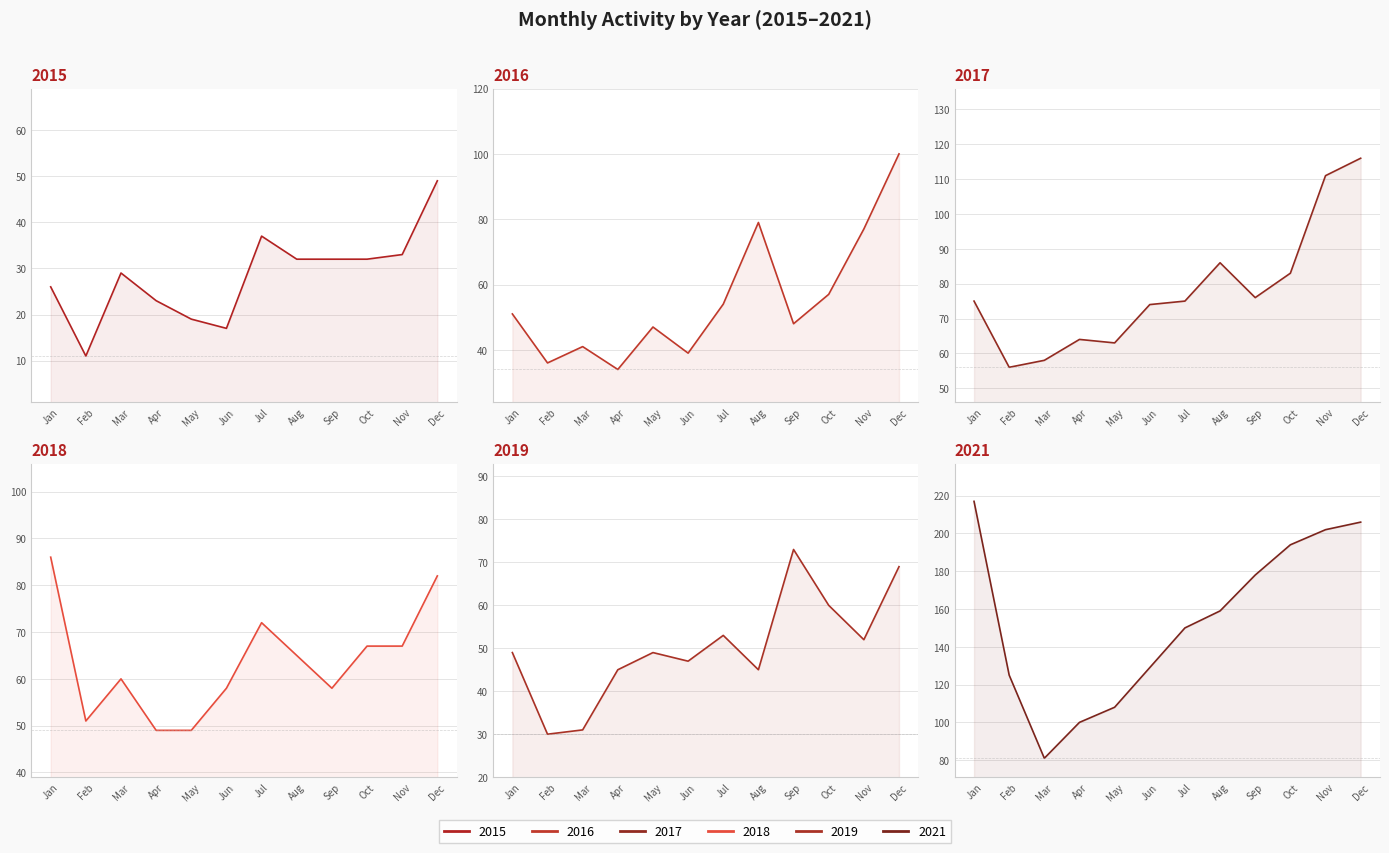

Reading right to left, what are all the values shown in this chart?

2015: 49	33	32	32	32	37	17	19	23	29	11	26
2016: 100	77	57	48	79	54	39	47	34	41	36	51
2017: 116	111	83	76	86	75	74	63	64	58	56	75
2018: 82	67	67	58	65	72	58	49	49	60	51	86
2019: 69	52	60	73	45	53	47	49	45	31	30	49
2021: 206	202	194	178	159	150	129	108	100	81	125	217